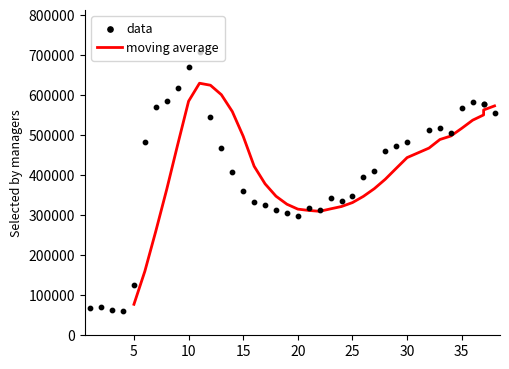

What is the ratio of the value at 9 to the value at 13?

1.3